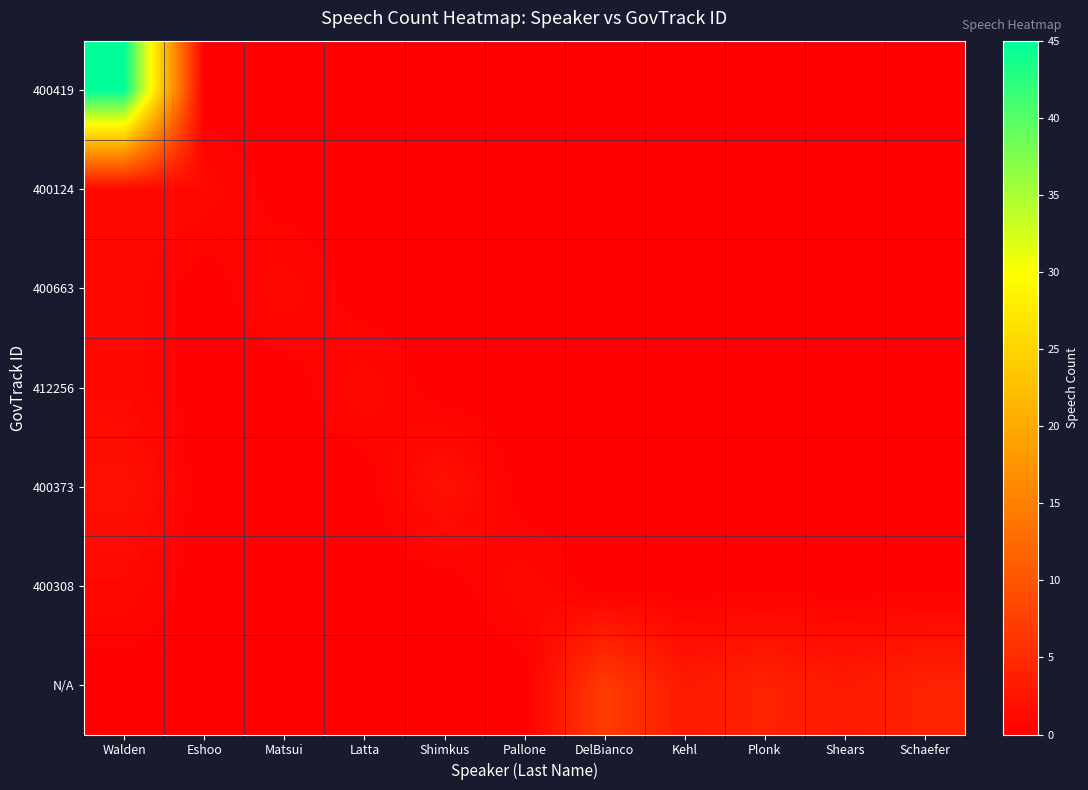

Reading left to right, what are all the values shown in this chart?

400419: Walden=45	Eshoo=0	Matsui=0	Latta=0	Shimkus=0	Pallone=0	DelBianco=0	Kehl=0	Plonk=0	Shears=0	Schaefer=0
400124: Walden=1	Eshoo=1	Matsui=0	Latta=0	Shimkus=0	Pallone=0	DelBianco=0	Kehl=0	Plonk=0	Shears=0	Schaefer=0
400663: Walden=1	Eshoo=0	Matsui=1	Latta=0	Shimkus=0	Pallone=0	DelBianco=0	Kehl=0	Plonk=0	Shears=0	Schaefer=0
412256: Walden=1	Eshoo=0	Matsui=0	Latta=1	Shimkus=0	Pallone=0	DelBianco=0	Kehl=0	Plonk=0	Shears=0	Schaefer=0
400373: Walden=2	Eshoo=0	Matsui=0	Latta=0	Shimkus=2	Pallone=0	DelBianco=0	Kehl=0	Plonk=0	Shears=0	Schaefer=0
400308: Walden=1	Eshoo=0	Matsui=0	Latta=0	Shimkus=0	Pallone=1	DelBianco=0	Kehl=0	Plonk=0	Shears=0	Schaefer=0
N/A: Walden=0	Eshoo=0	Matsui=0	Latta=0	Shimkus=0	Pallone=0	DelBianco=7	Kehl=3	Plonk=4	Shears=3	Schaefer=4